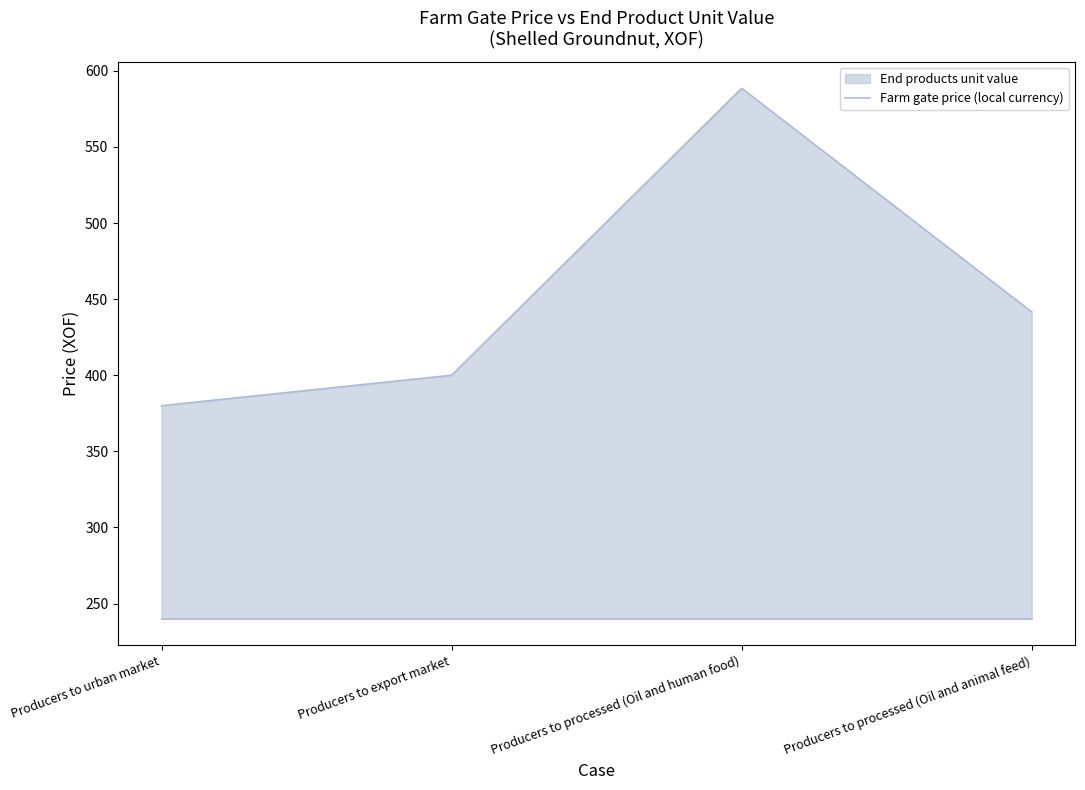

What is the change in value from Producers to processed (Oil and human food) to Producers to processed (Oil and animal feed)?

-147.0